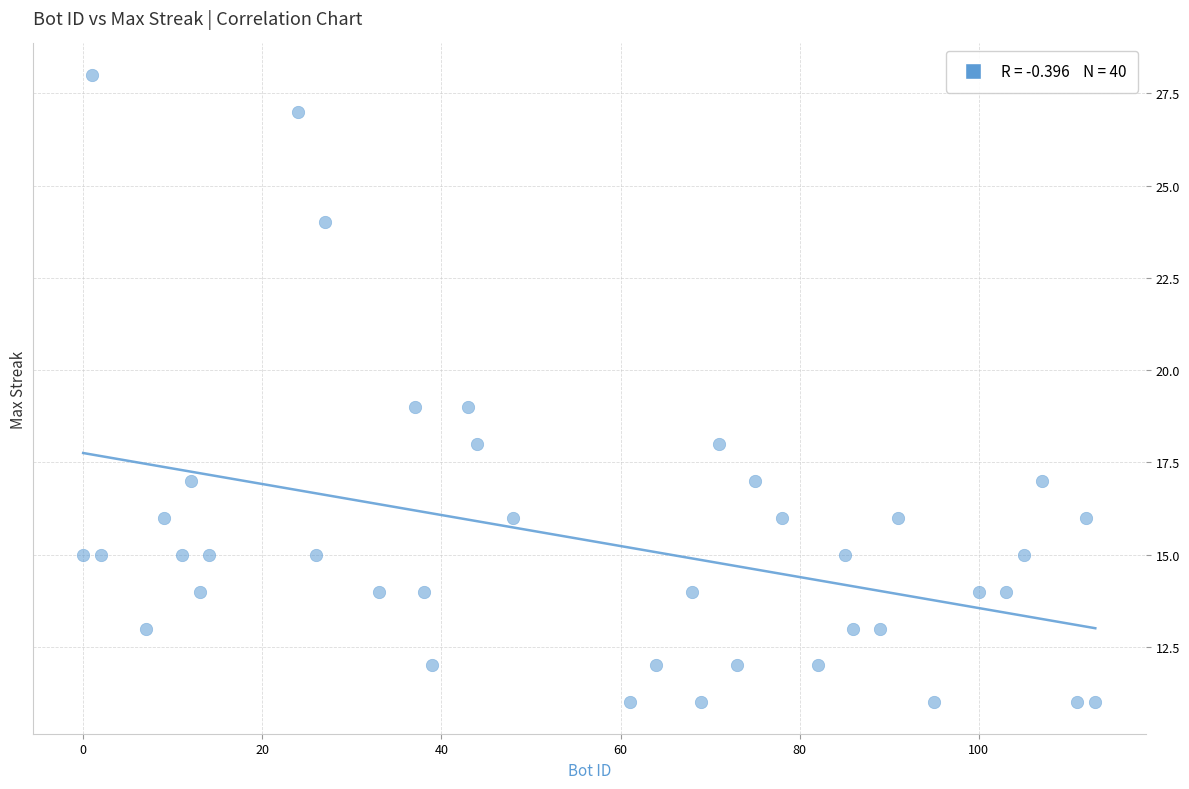

What is the range of Y values (max minus min)?

17